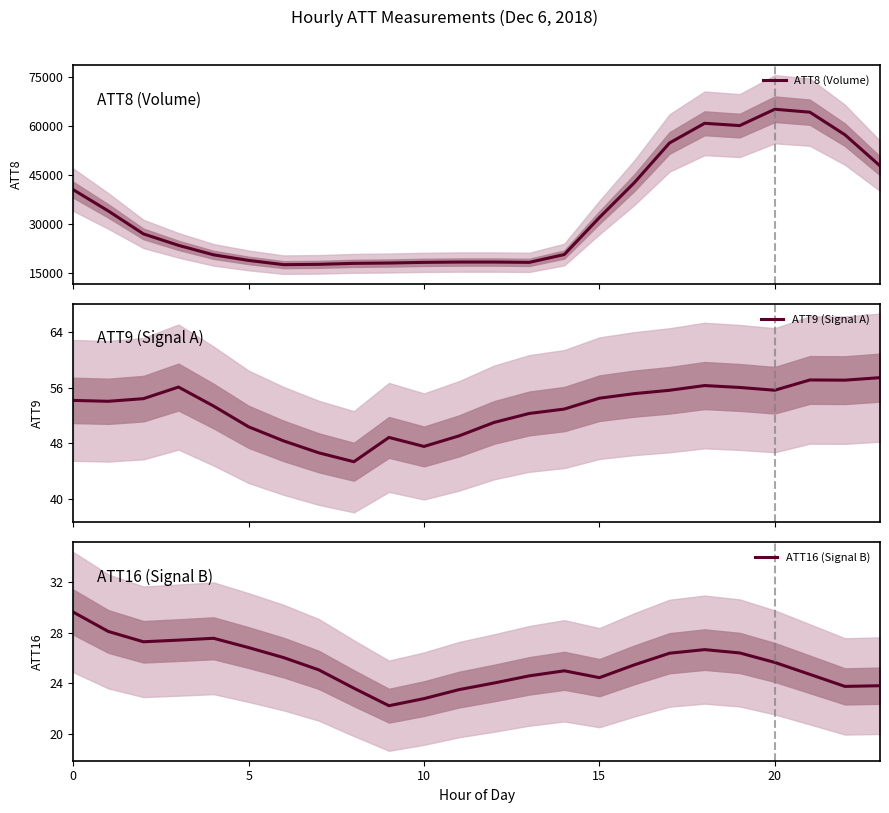

True or false: ATT16 (Signal B) and ATT8 (Volume) cross at least once.

False